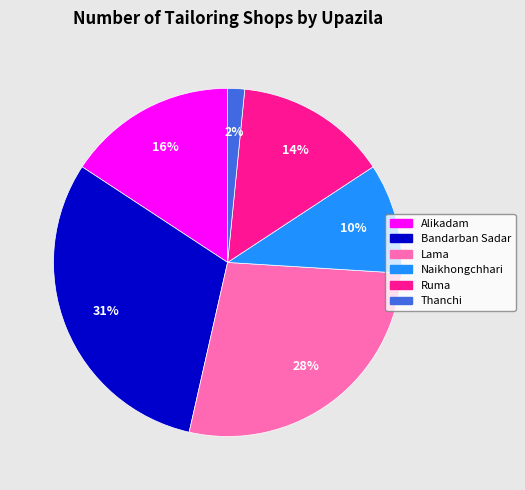

Approximately how many times larger is the value at Ruma compared to Alikadam?

0.9